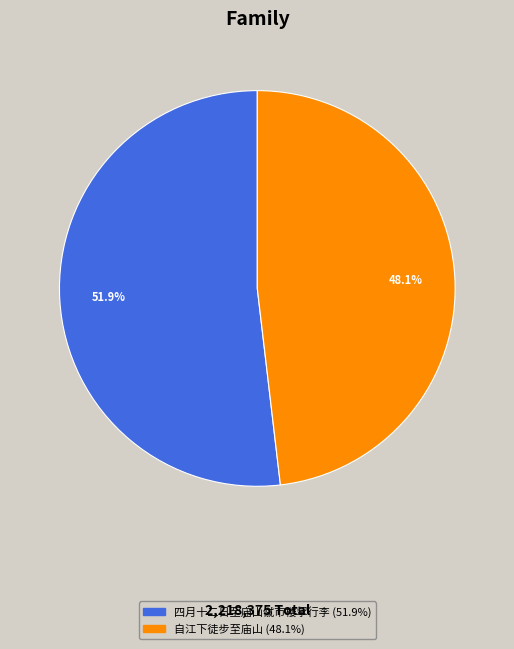

Does any single category account for the majority?

Yes